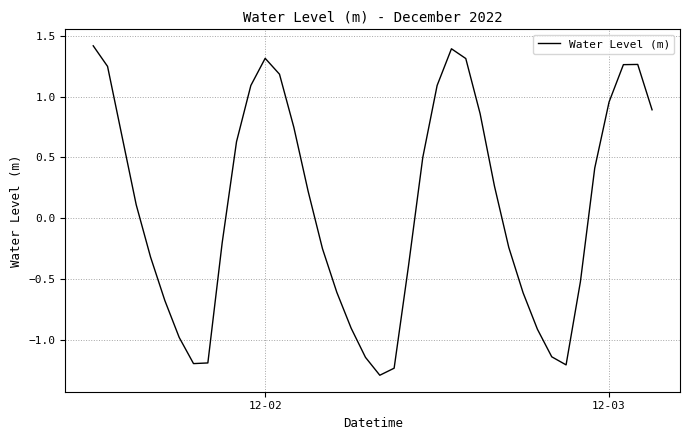

How many values exceed 0?

21